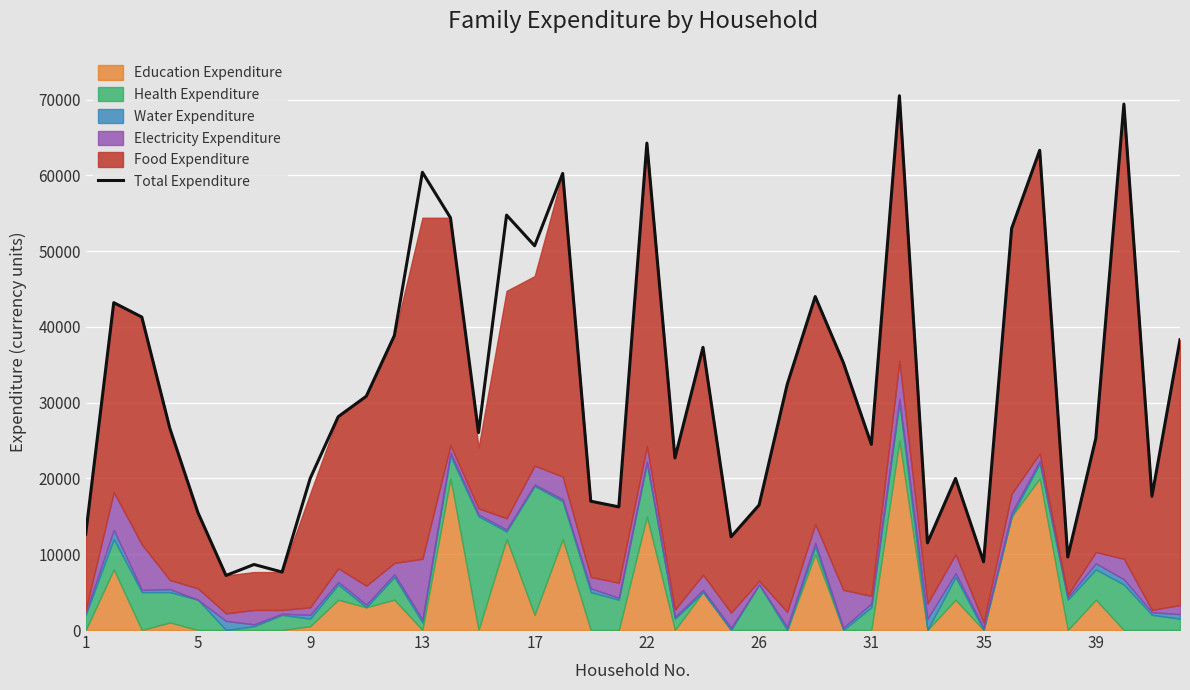

Reading left to right, transcribe all the data shown in this chart.

12650	43200	41300	26600	15500	7200	8650	7650	20000	28150	30850	38850	60400	54400	26050	54750	50700	60250	17000	16250	64250	22700	37300	12300	16500	32400	44000	35300	24500	70500	11500	20000	9000	53000	63300	9635	25300	69400	17650	38300